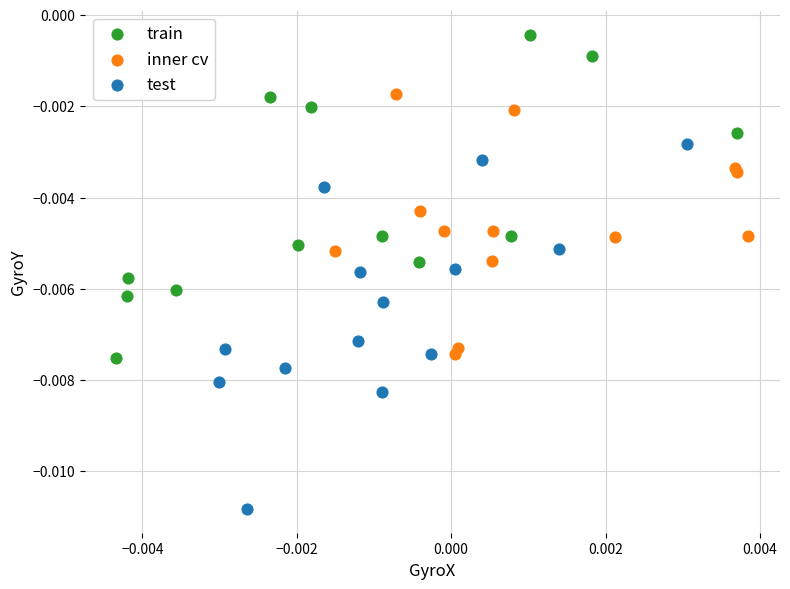

What are all the series names shown in the legend?

train, inner cv, test